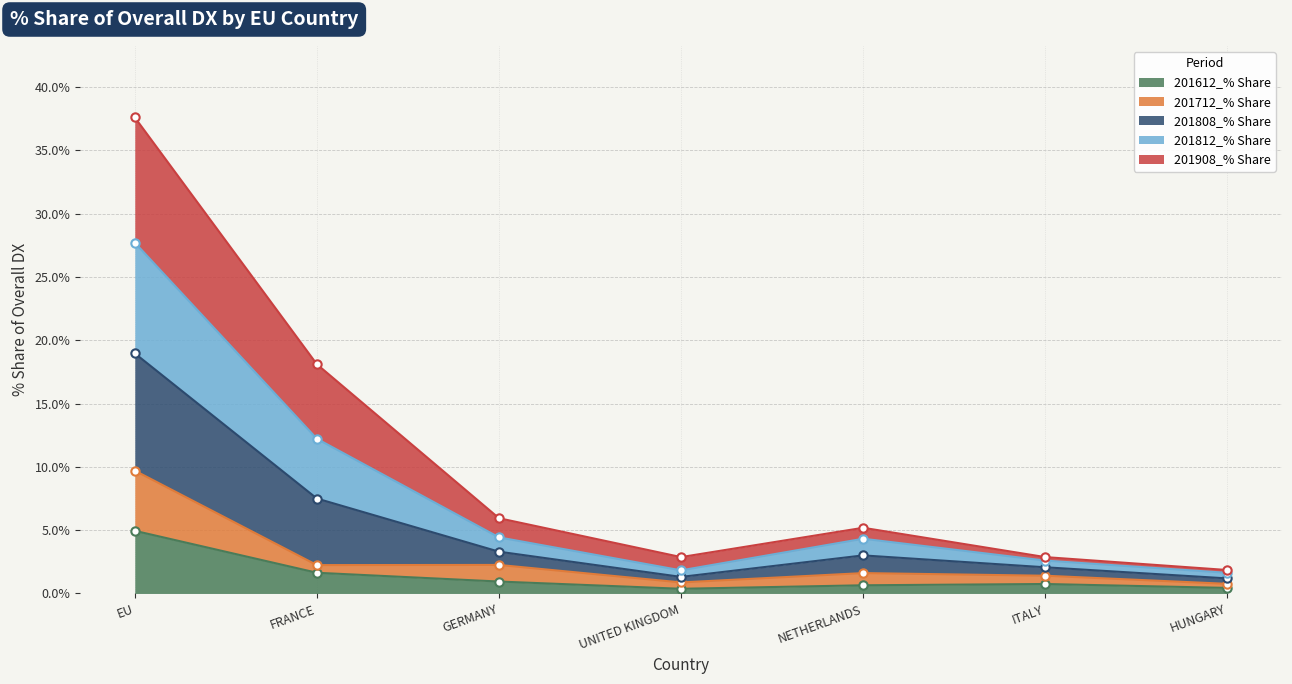

How many data points does each series have?

7